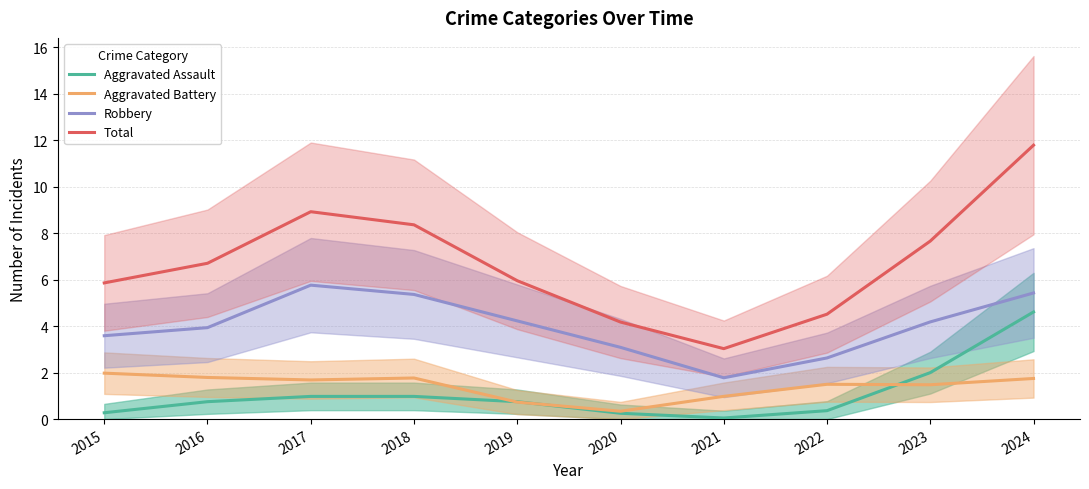

Where is Aggravated Assault nearest to the value 2?

2023